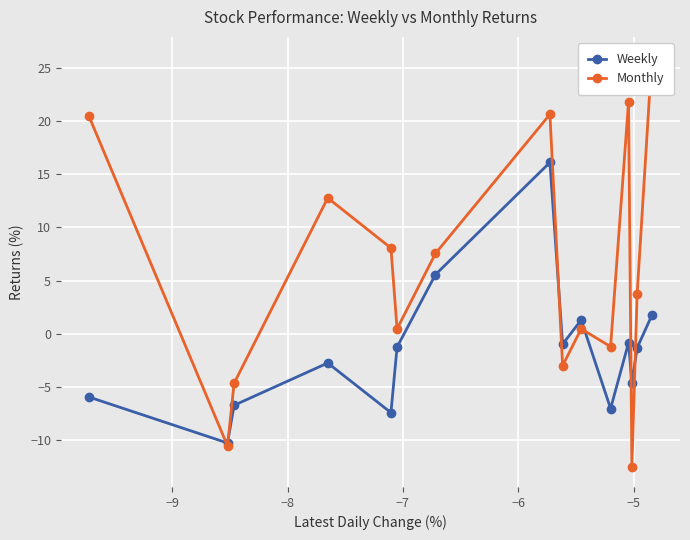

True or false: Weekly has more than 0 points higher than both neighbors.

True